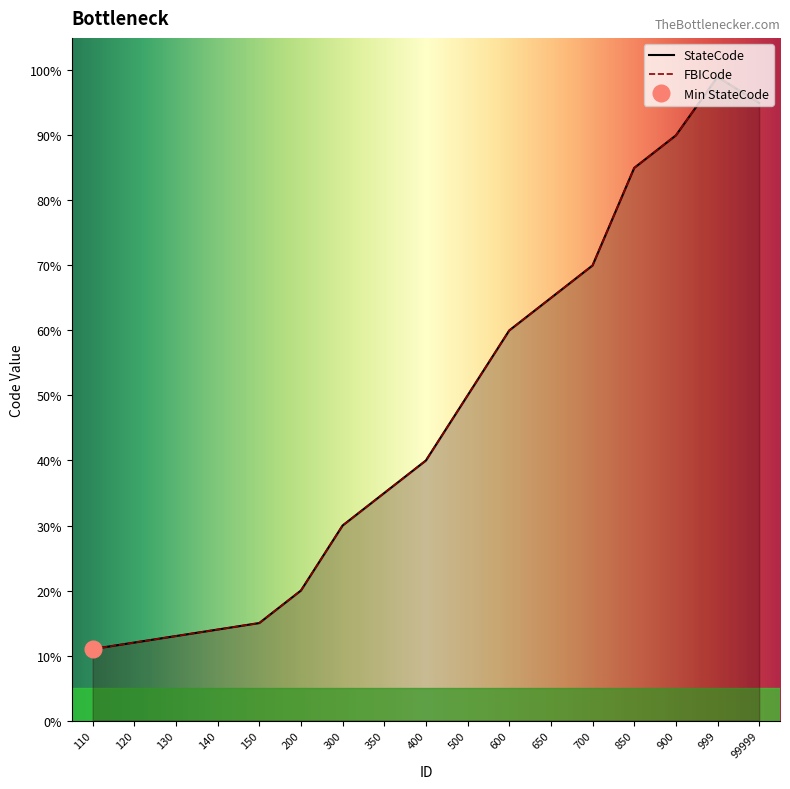

At which label does StateCode first exceed 40?

500